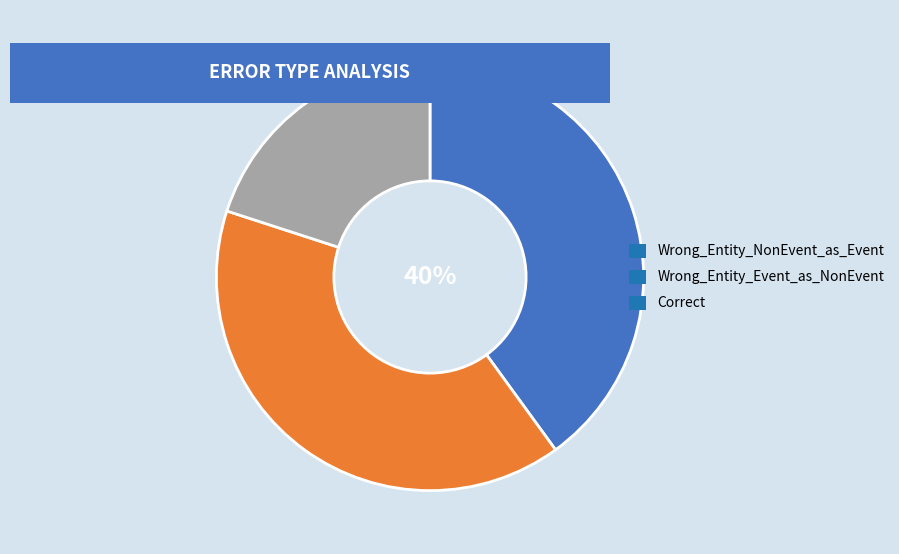

To the nearest percent, what is the difference between the Correct and Wrong_Entity_Event_as_NonEvent slice percentages?

20%